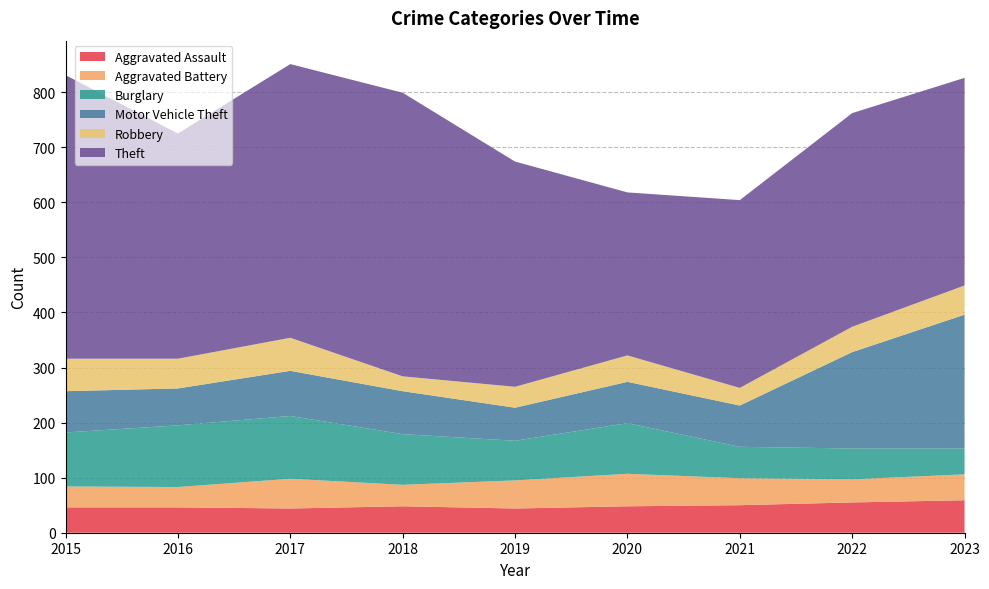

Reading left to right, what are all the values shown in this chart?

Aggravated Assault: 46	46	44	48	44	48	50	55	59
Aggravated Battery: 38	37	54	39	51	59	49	42	47
Burglary: 98	112	114	92	72	92	57	56	47
Motor Vehicle Theft: 75	67	82	78	60	75	75	175	243
Robbery: 59	54	60	27	38	48	32	46	53
Theft: 515	409	497	515	409	296	341	388	377